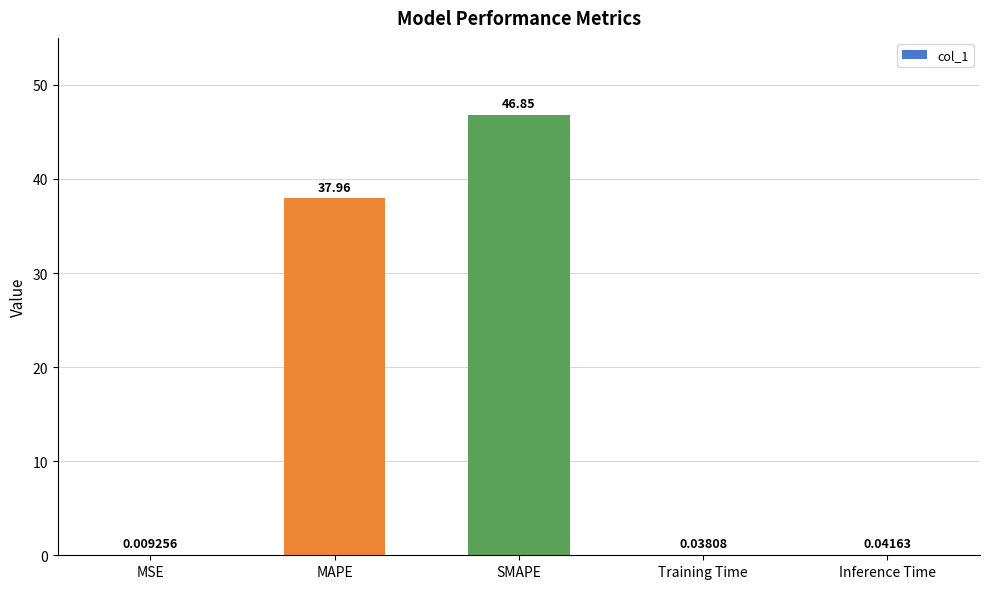

What is the sum of all values?

84.9